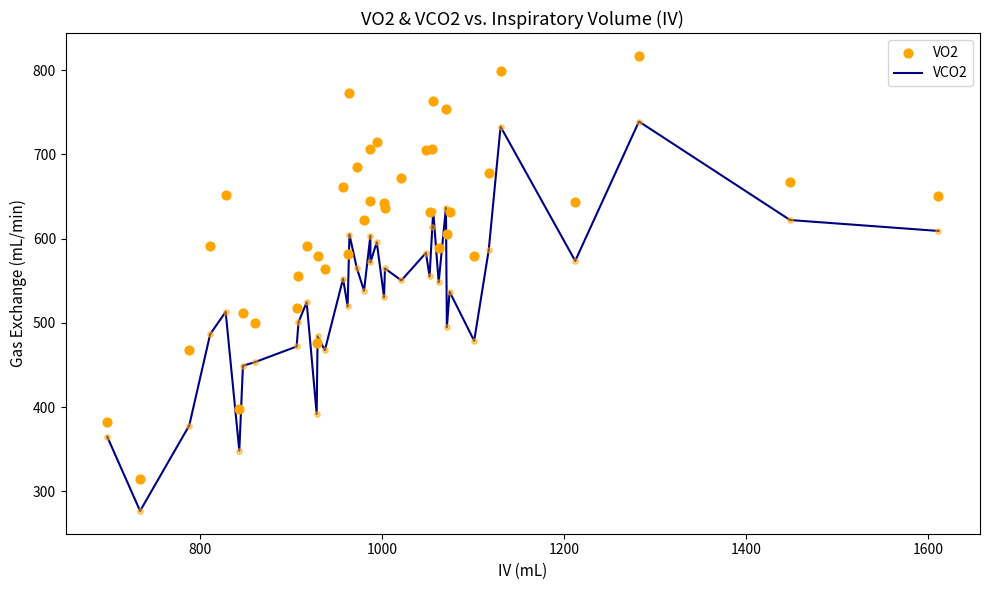

Which series has the largest total across all categories?

VO2